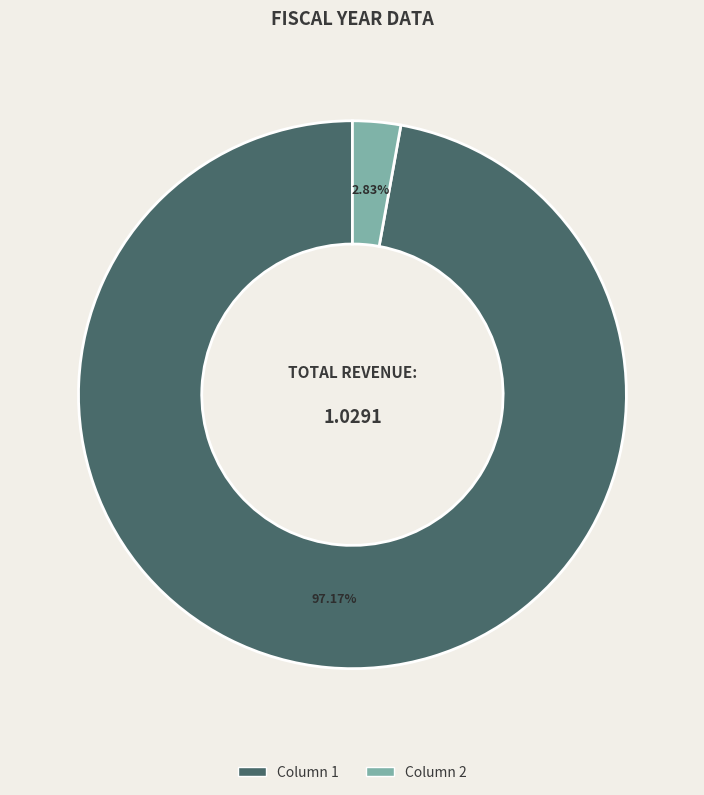

What is the largest slice in the pie chart?

Column 1